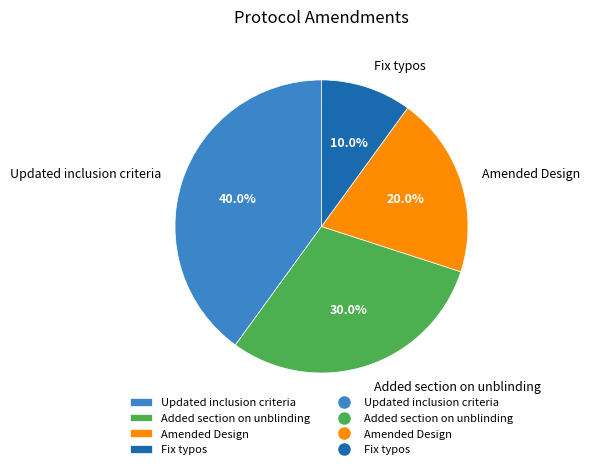

Is there a majority slice in this chart?

No